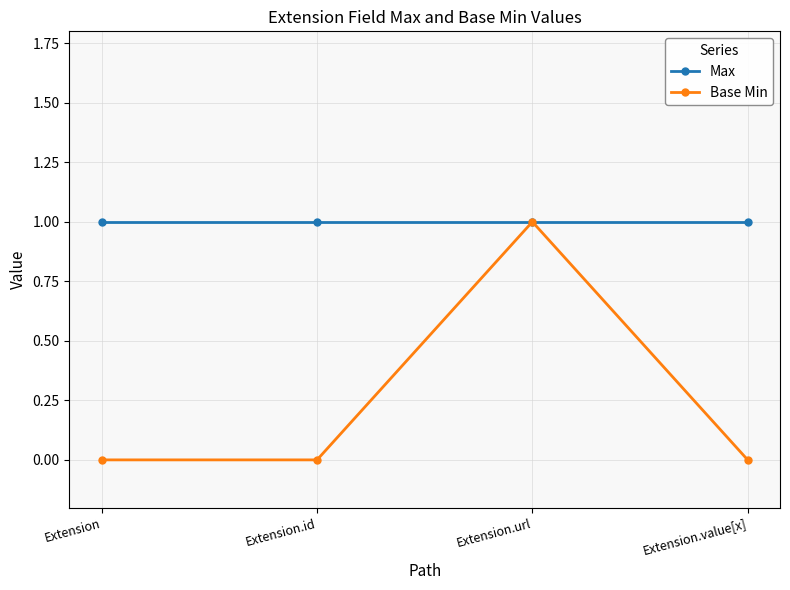

True or false: Base Min has more than 2 points higher than both neighbors.

False